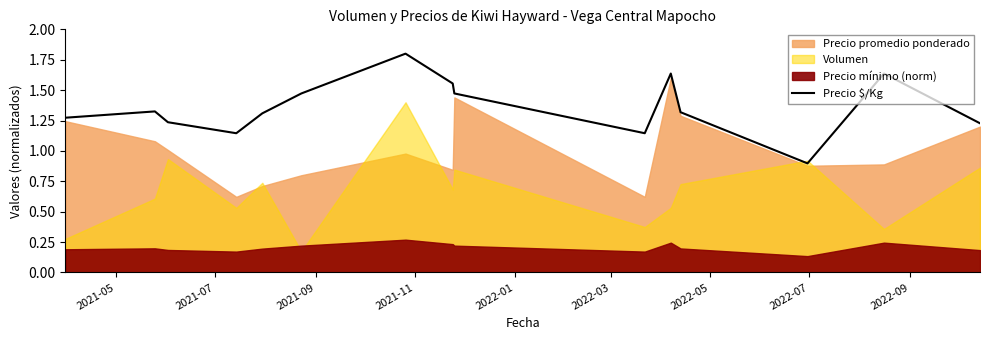

What is the sum of all values?

20.4